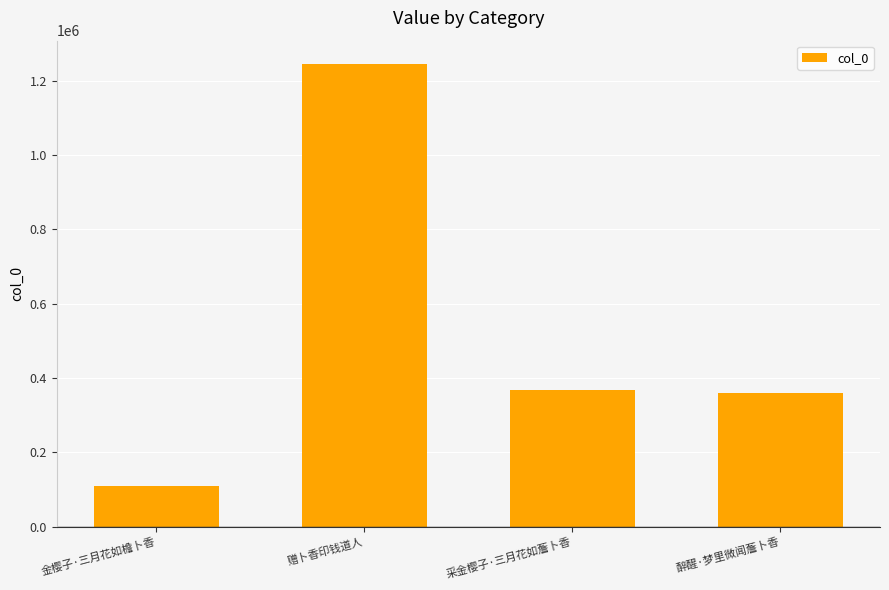

What is the approximate value at 金樱子·三月花如檐卜香, to the nearest 10?

109380